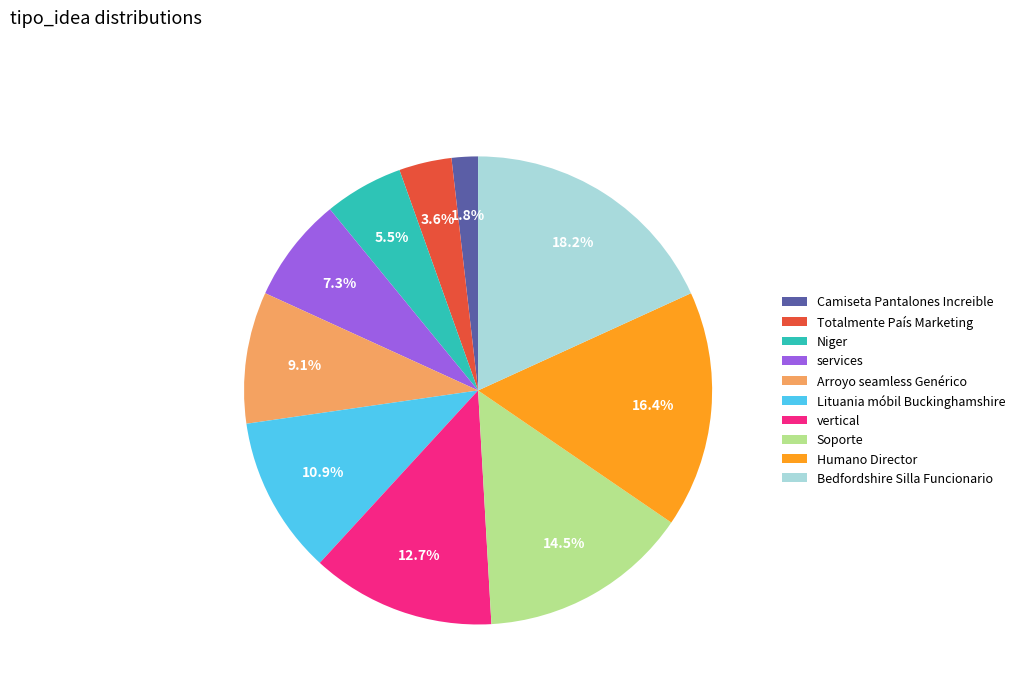

What is the ratio of the value at Soporte to the value at Arroyo seamless Genérico?

1.6